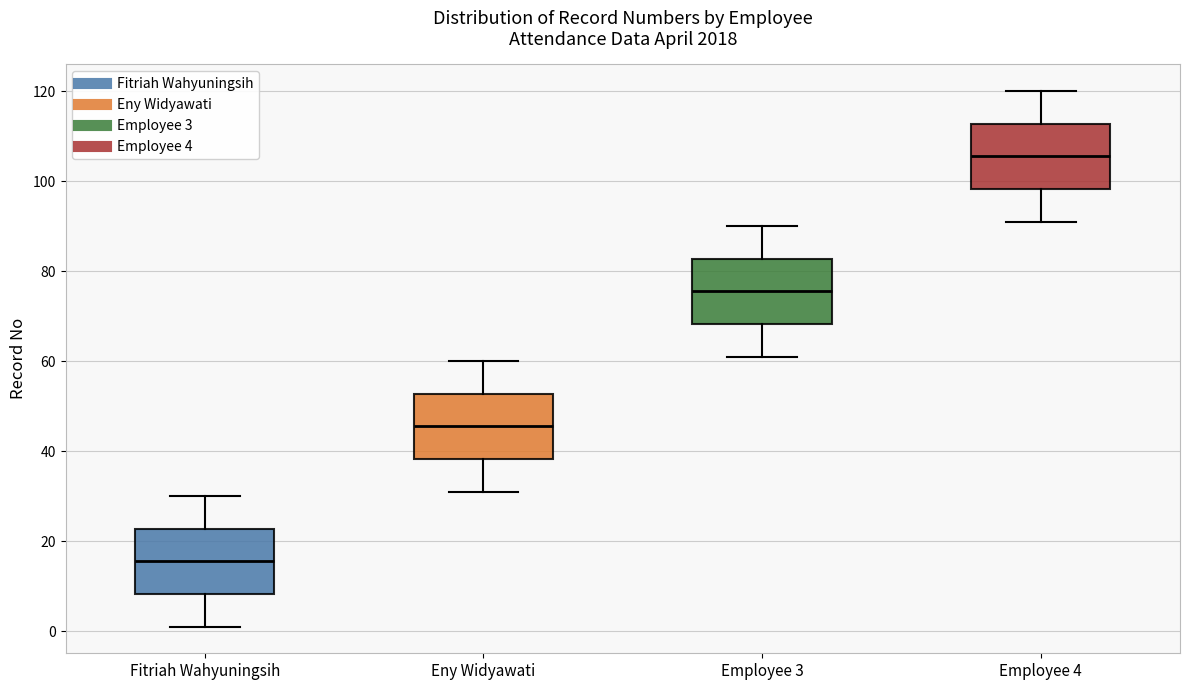

Where is the upper edge of the box for Employee 4 on the y-axis? The values are not printed on the chart, so give them approximately, as read against the axis.

112